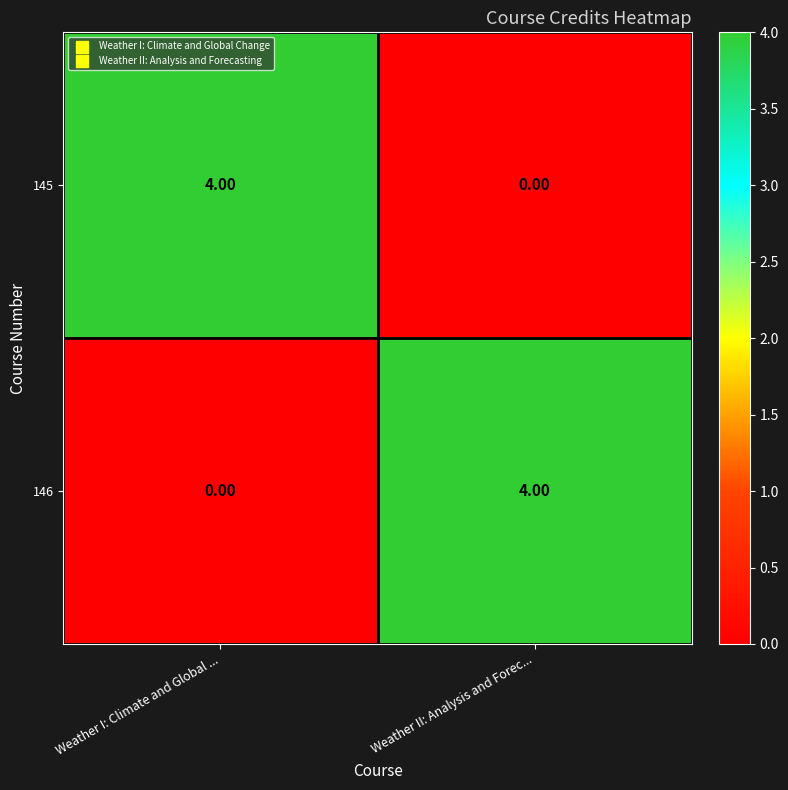

What is the difference between the maximum and minimum values in the 145 series?

4